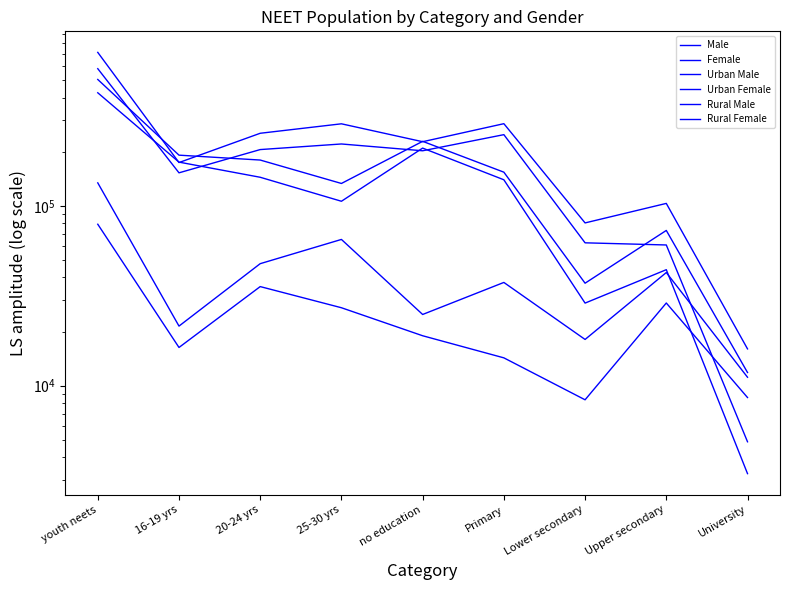

At how many categories does at least one series exceed 460679?

1